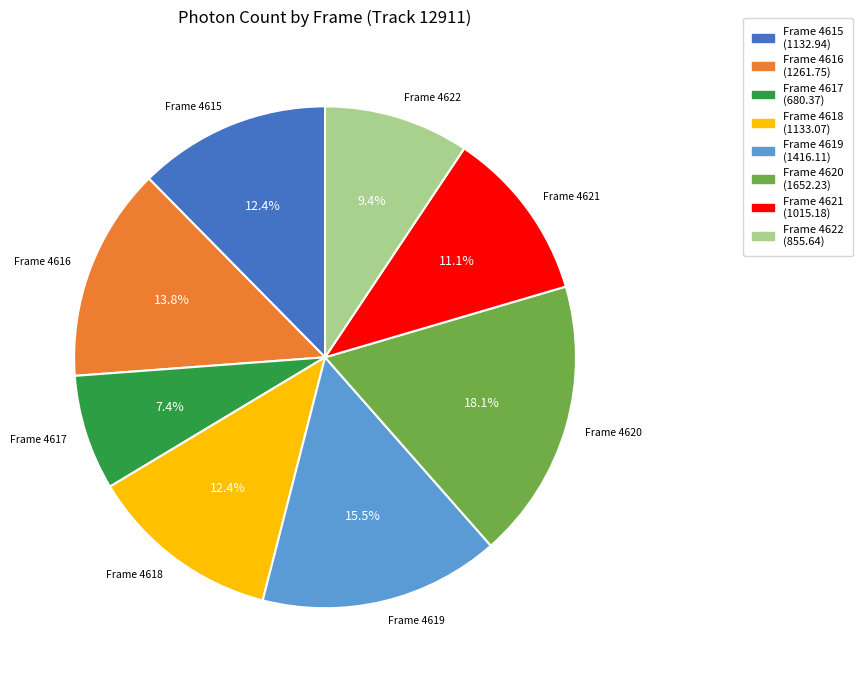

Is there any slice that represents more than half of the pie?

No